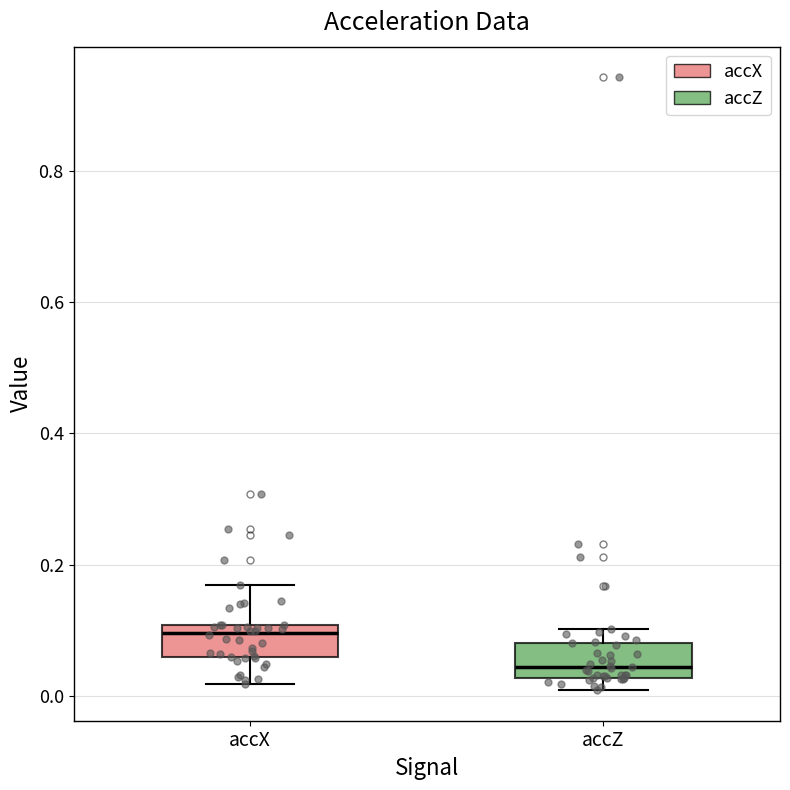

Reading left to right, read every box against the y-axis: the position of its median line, the range the box covers, and the ends of its whiskers. The values are not printed on the chart, so give them approximately, as read against the axis.

accX: median 0.10 (just below the box's upper edge), box 0.06 to 0.10, whiskers 0.02 to 0.16
accZ: median 0.04, box 0.02 to 0.08, whiskers 0.00 to 0.10